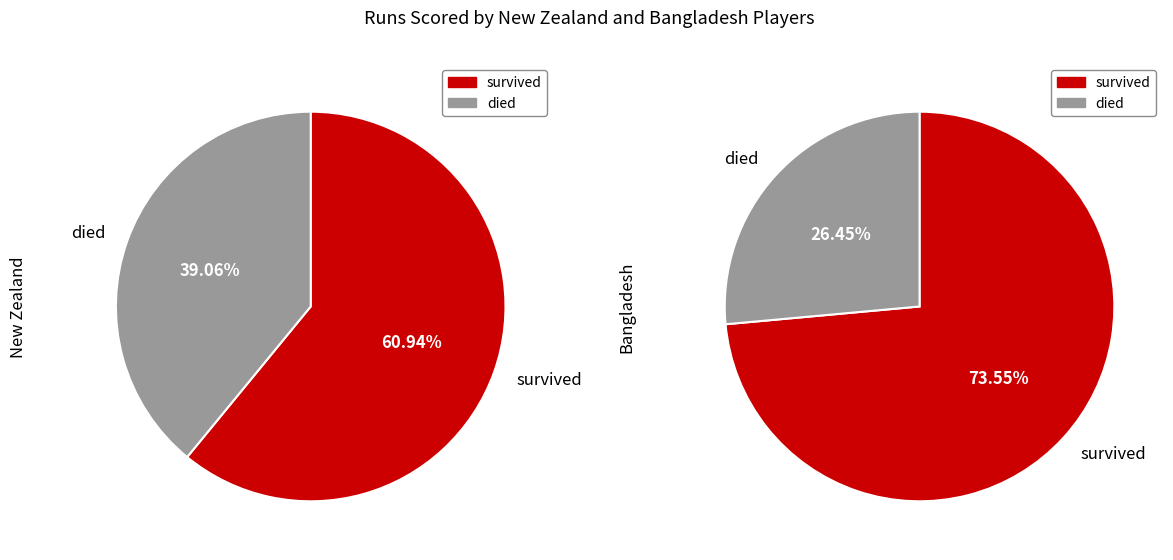

Is it true that Bangladesh is 53% of the pie?

False